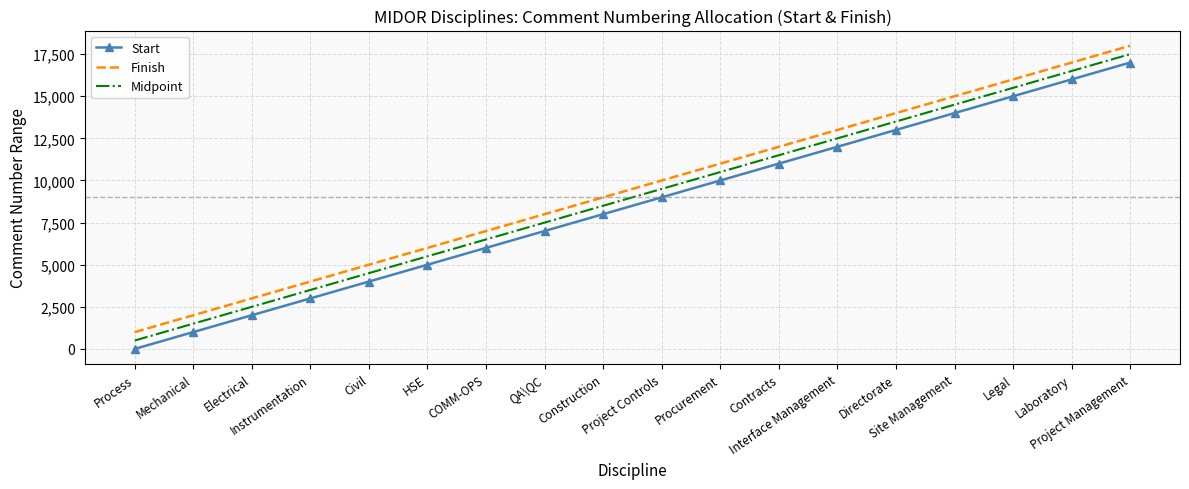

At how many categories does at least one series exceed 9610?

9